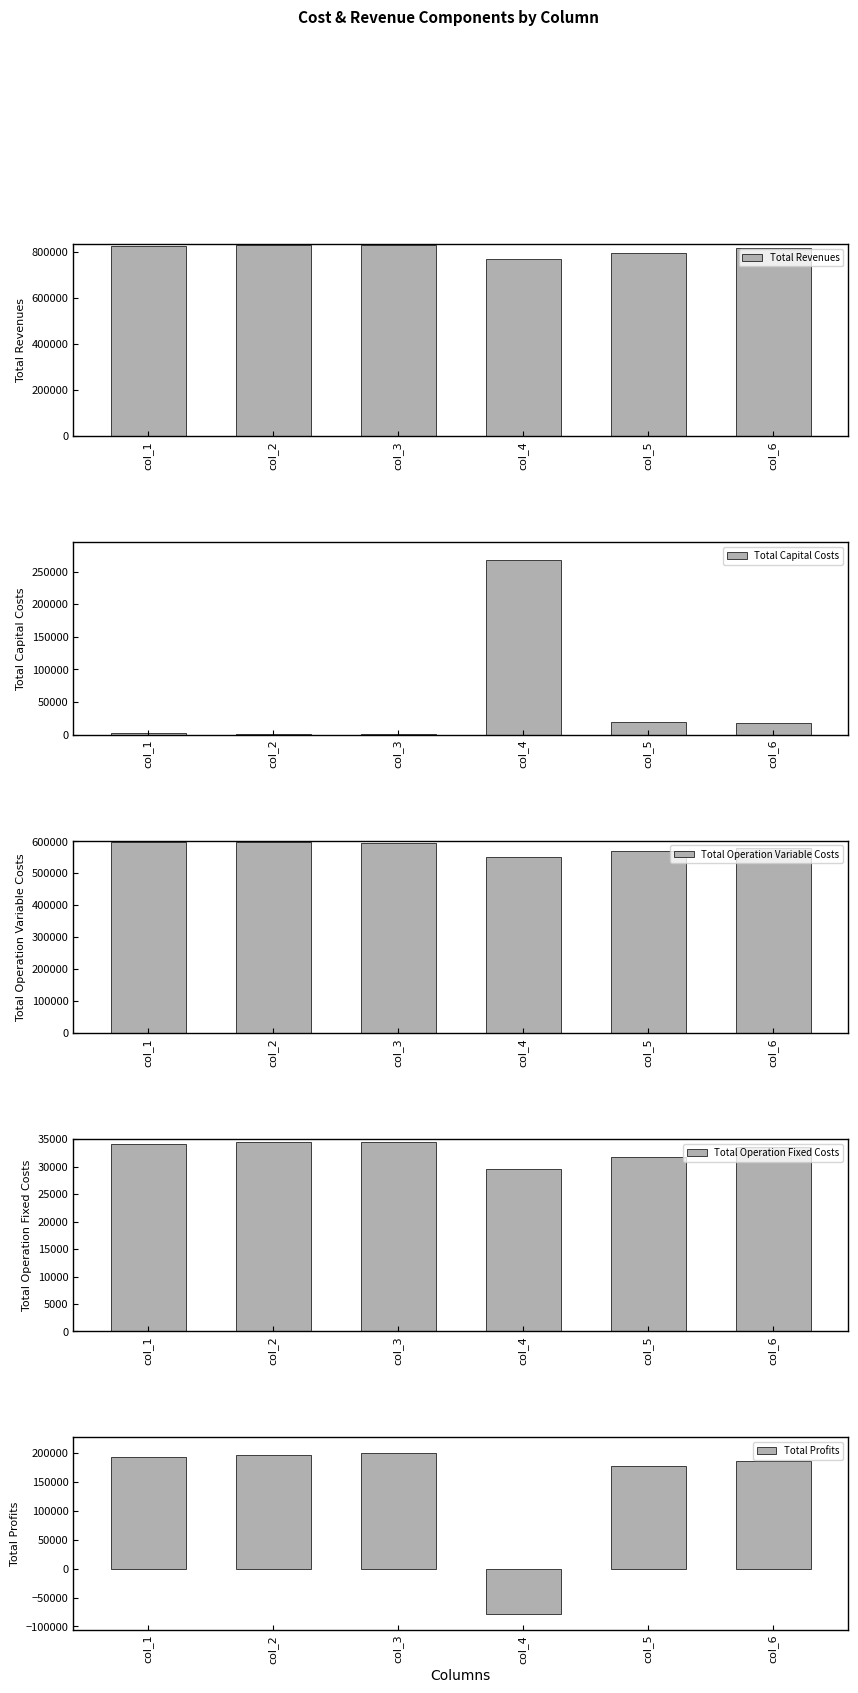

True or false: Total Operation Fixed Costs has a value of 31688.0 at col_5.

True